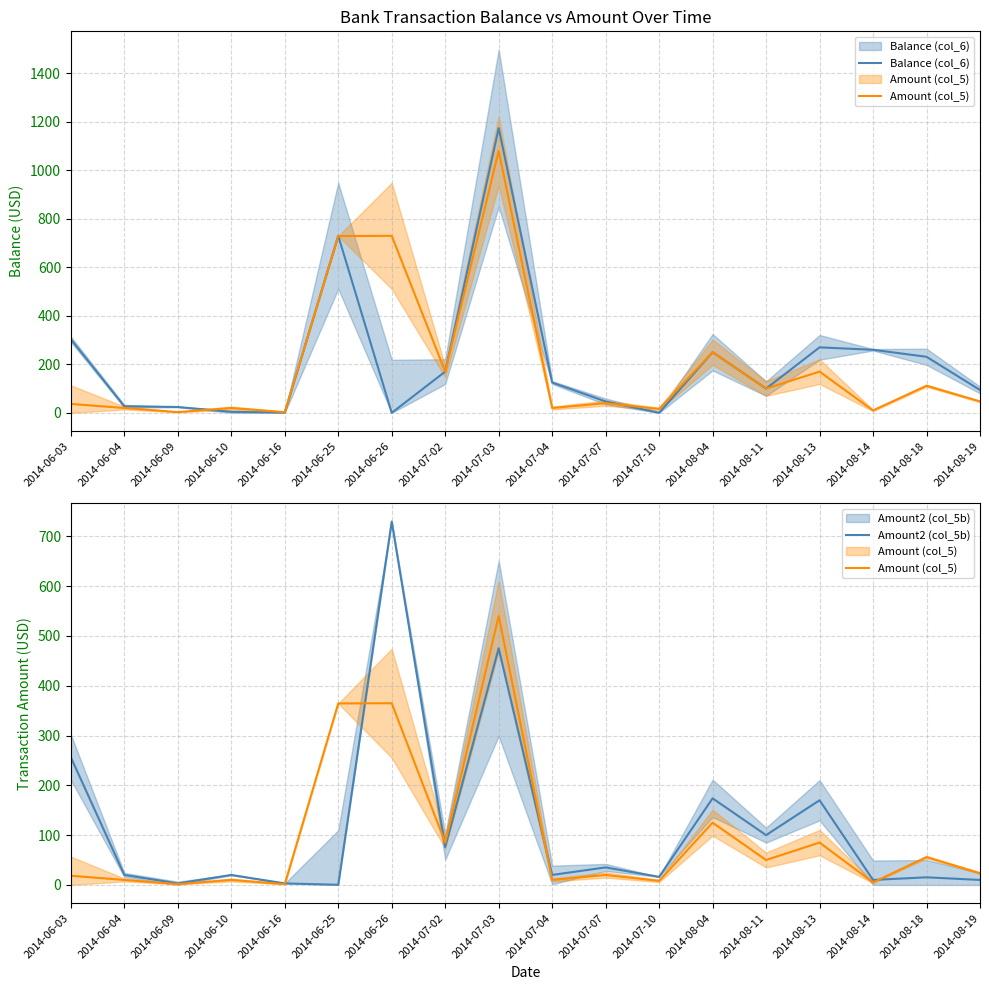

What is the difference between the highest and lowest values at 2014-07-03?

698.7